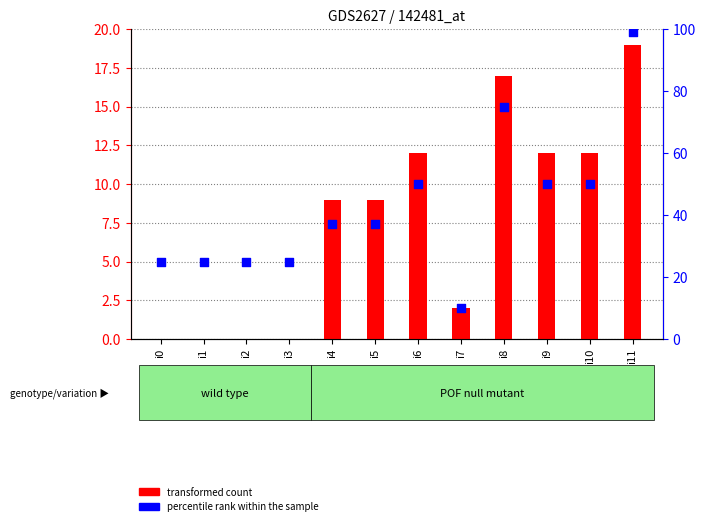

Is the value of transformed count at i7 greater than the value of percentile rank within the sample at i2?

No